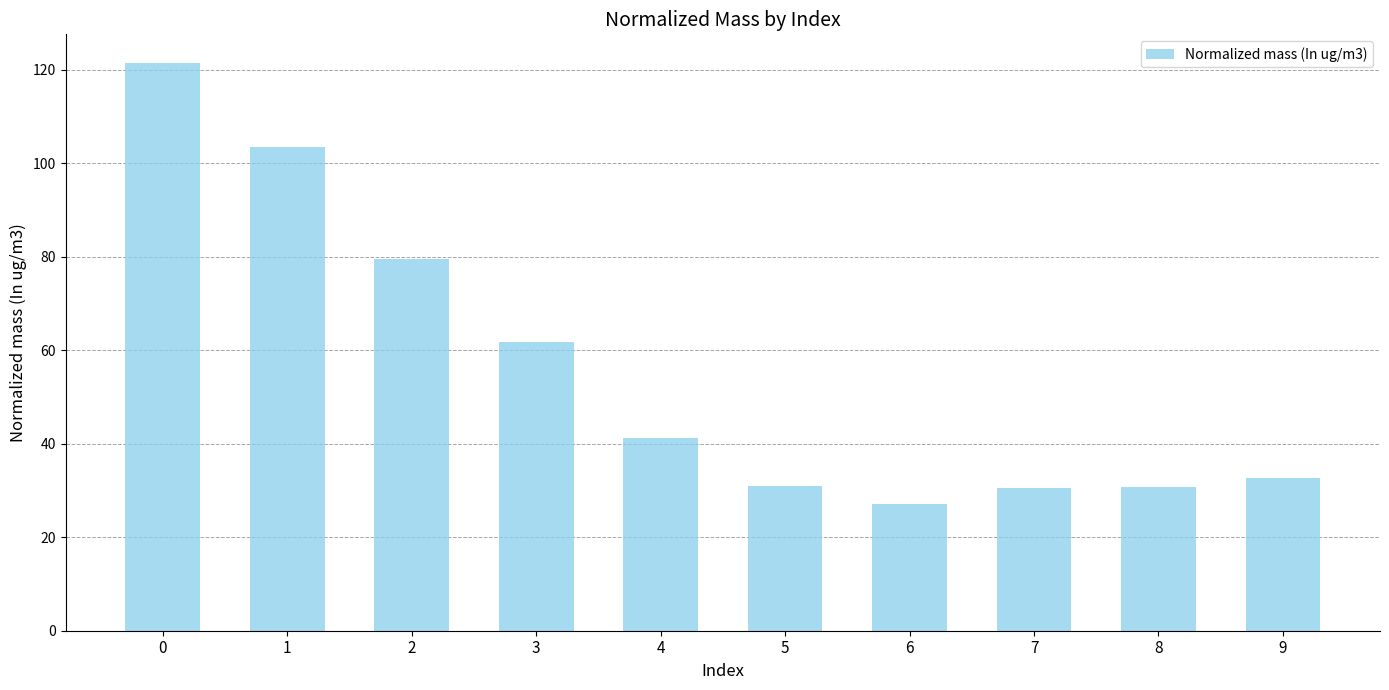

Are the bars horizontal?

No